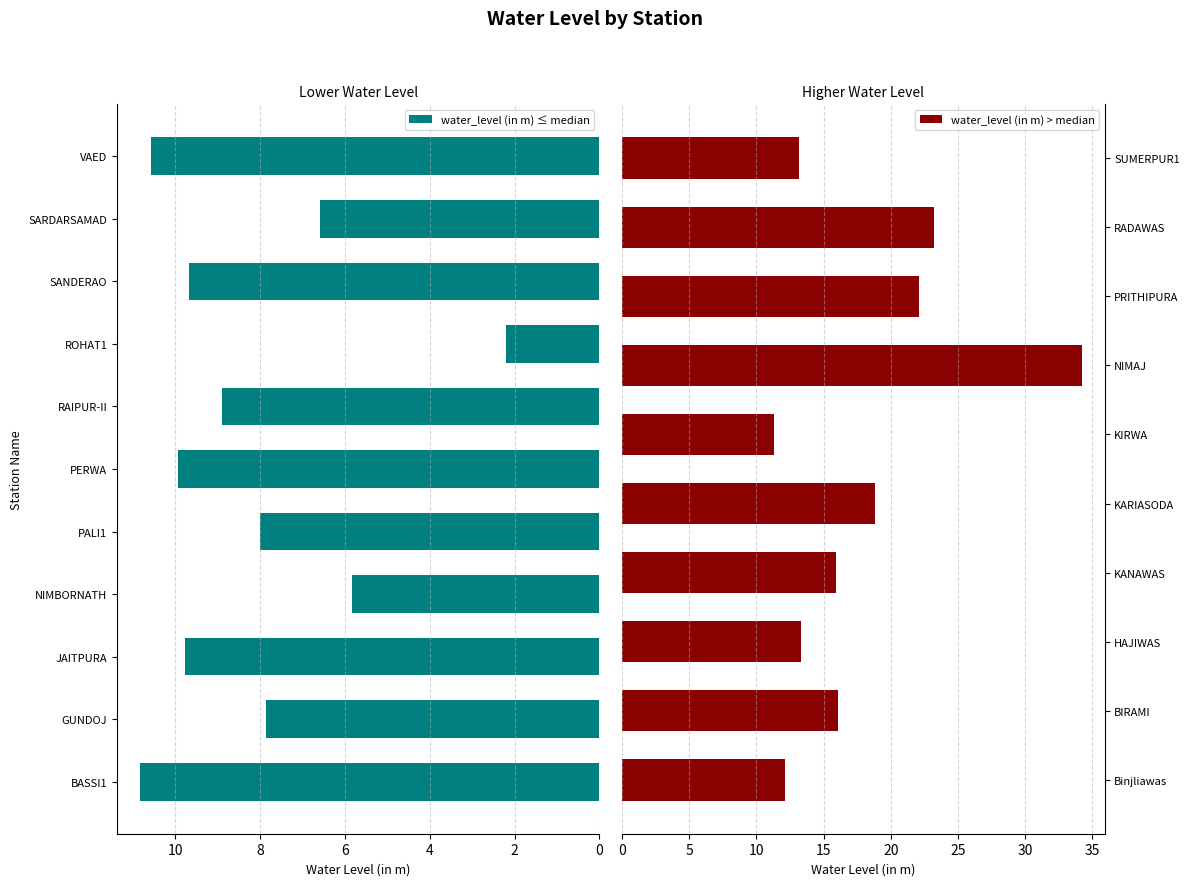

Where does the data first go above 10?

BASSI1